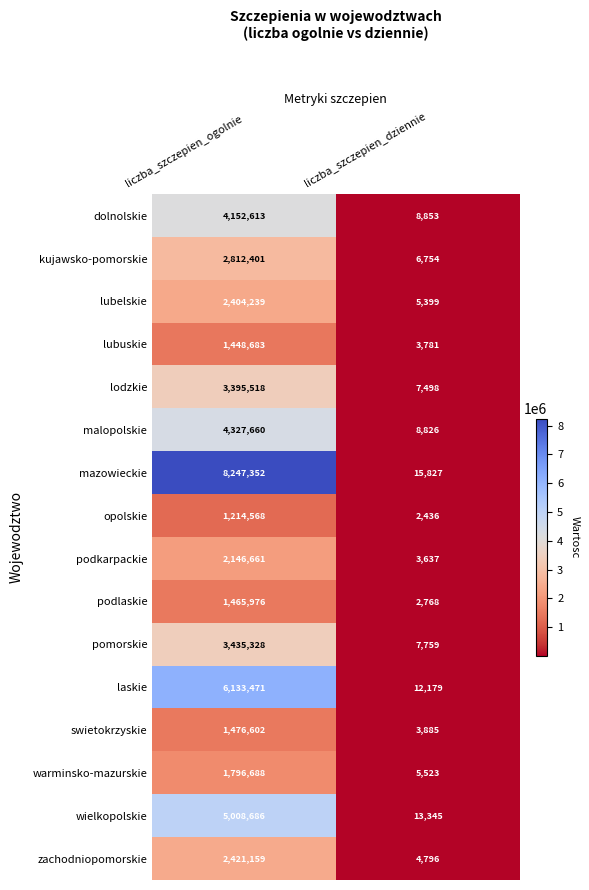

How many values in the podkarpackie series are below 2146661?

1